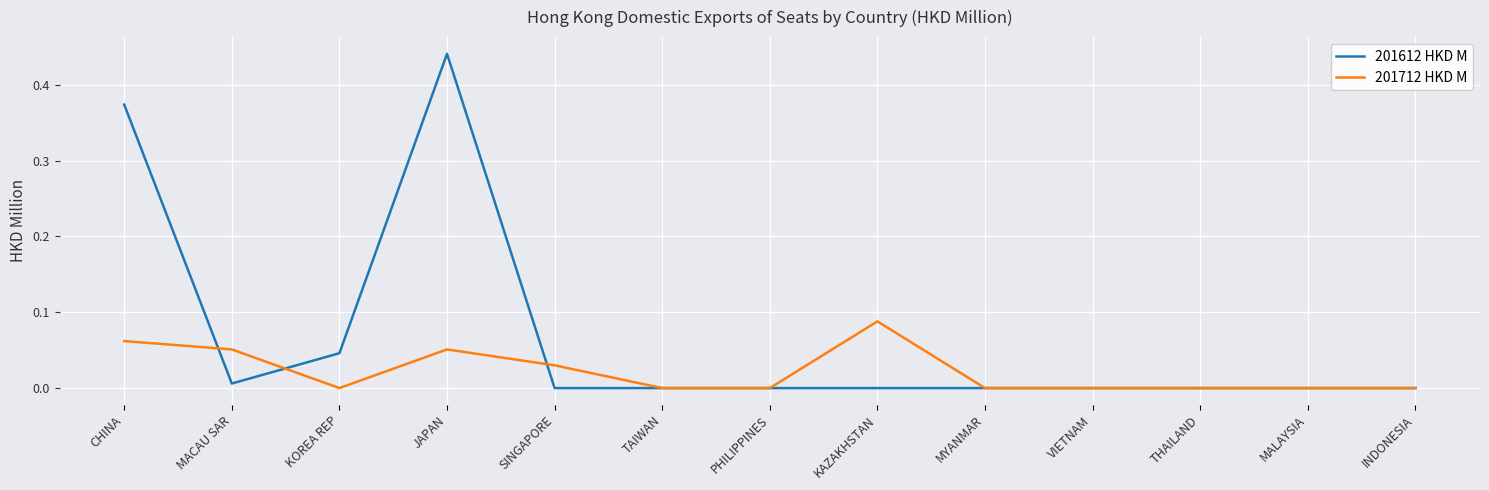

Between which two adjacent categories do 201712 HKD M and 201612 HKD M first intersect?

CHINA and MACAU SAR